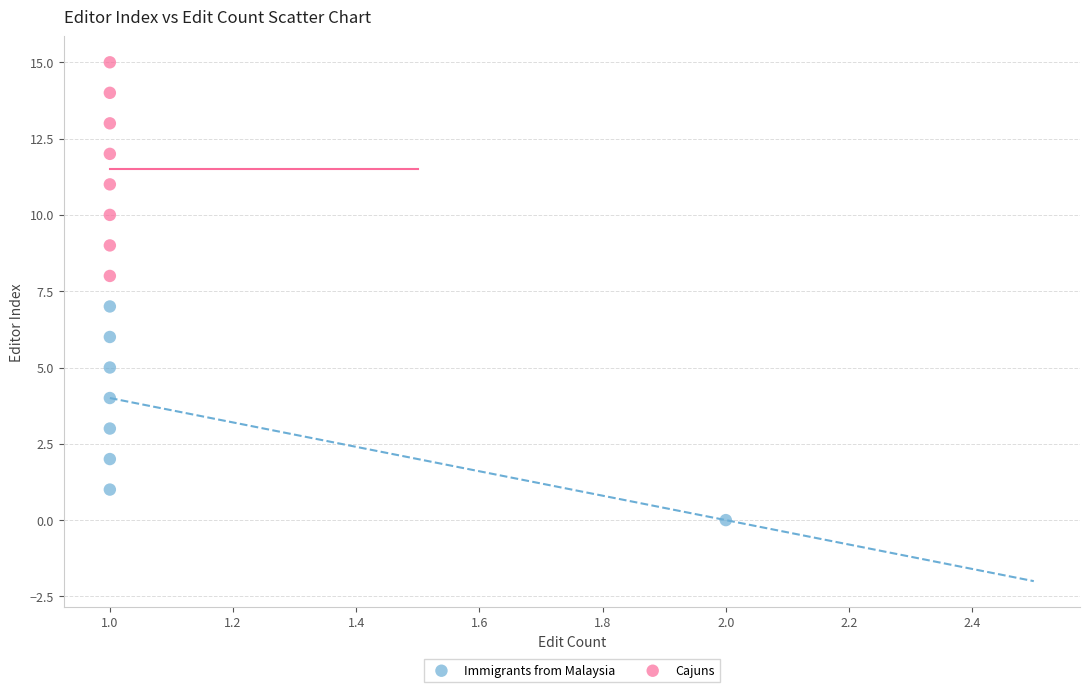

Which series reaches the minimum Y coordinate?

Immigrants from Malaysia